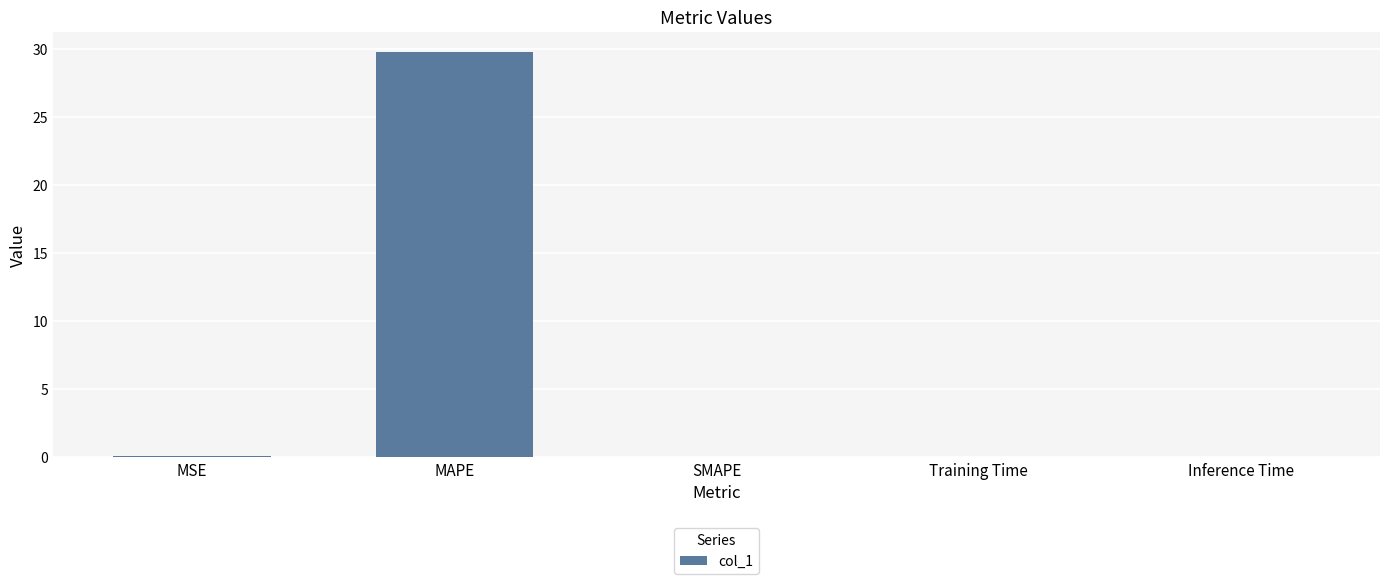

What is the sum of the values at MAPE and SMAPE?

29.8